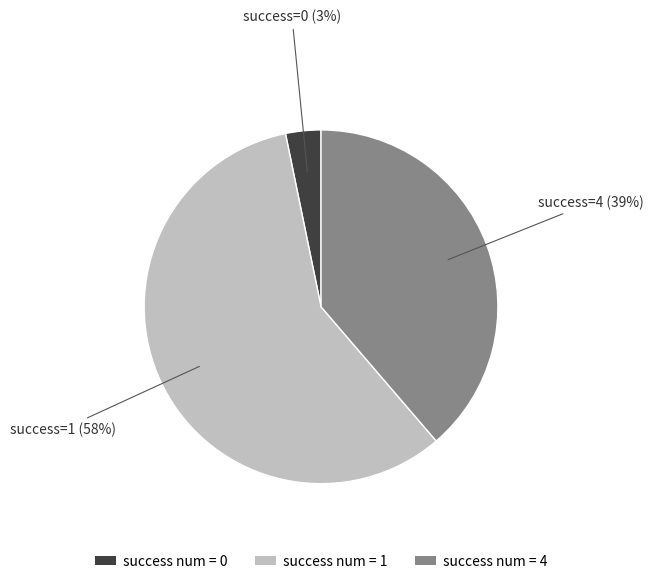

The success num = 4 slice represents 39% of the pie. True or false?

True